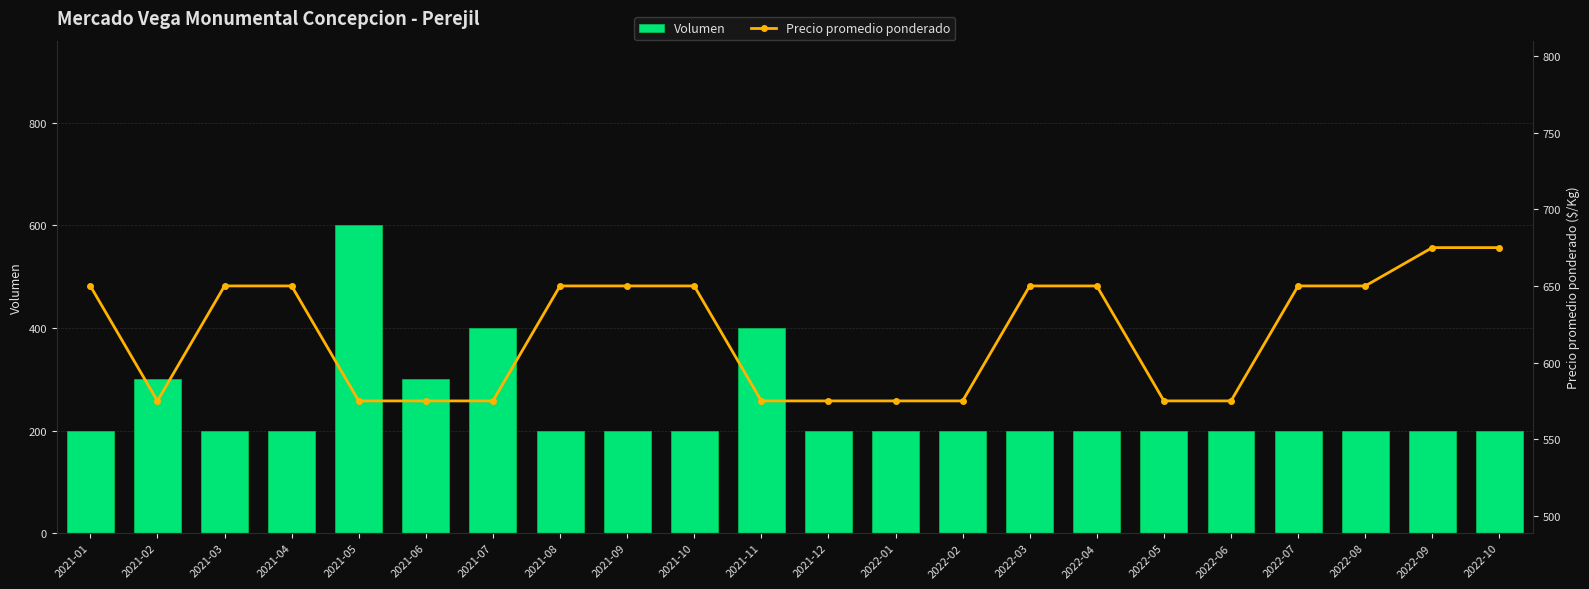

What is the label of the 21st bar from the right?

2021-02